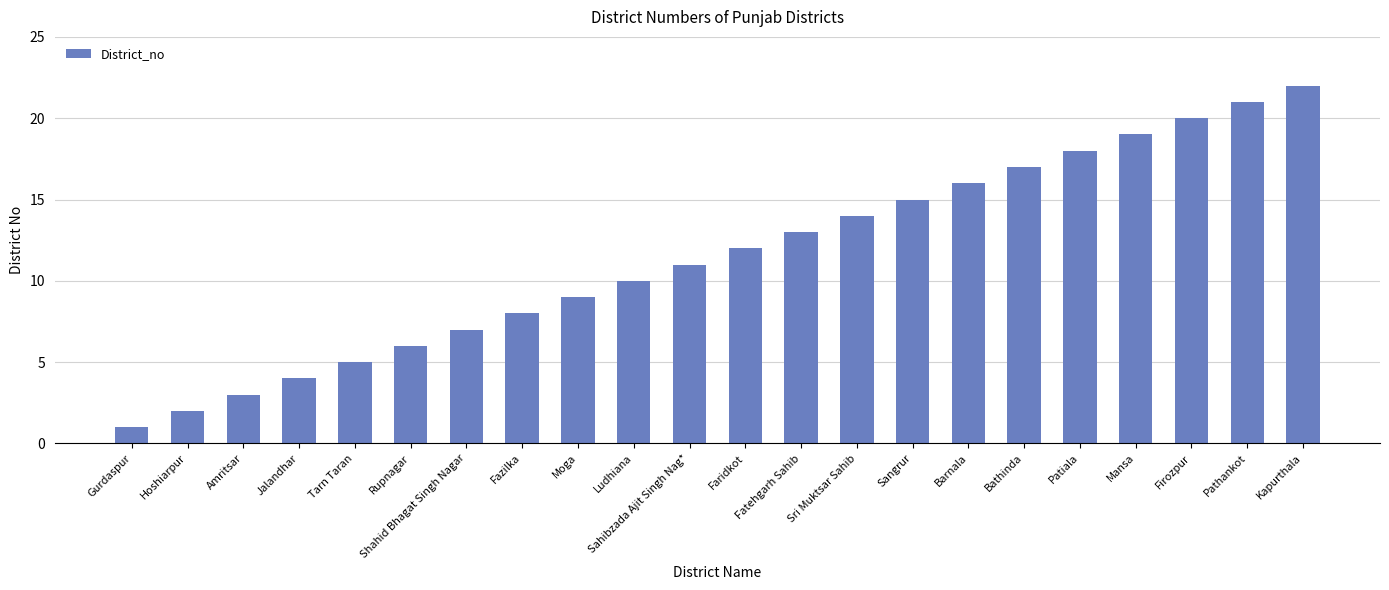

Does the chart contain any negative values?

No